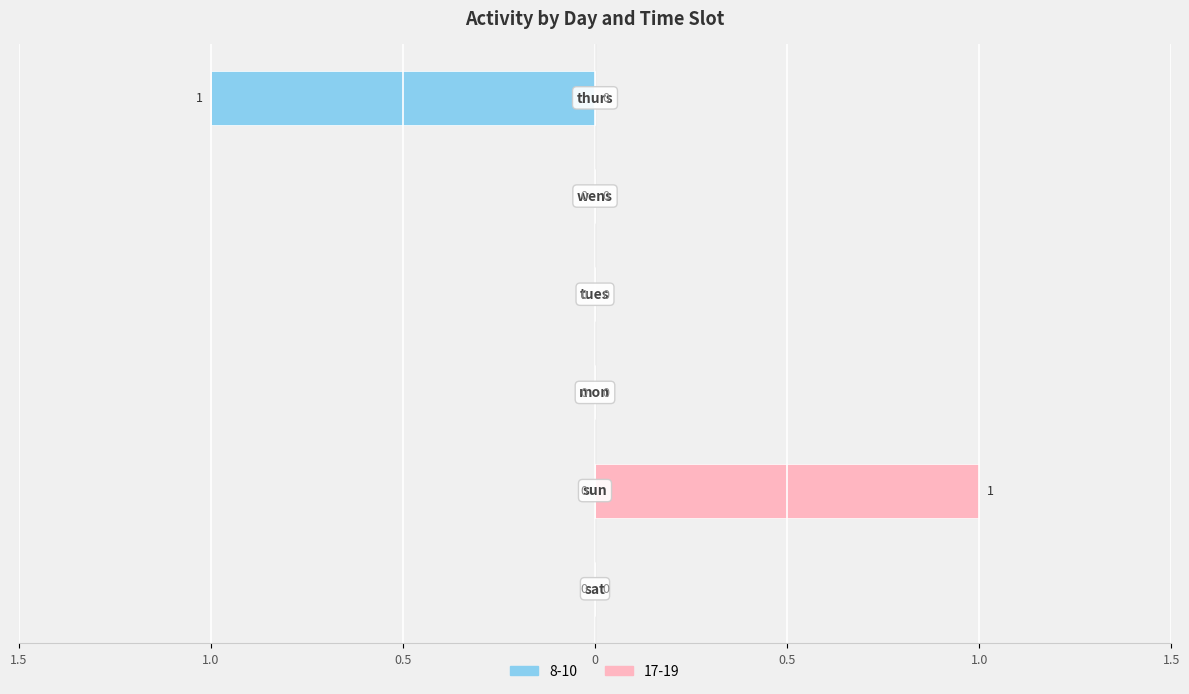

List the labels in order of 8-10 value, largest first.

thurs, sat, sun, mon, tues, wens